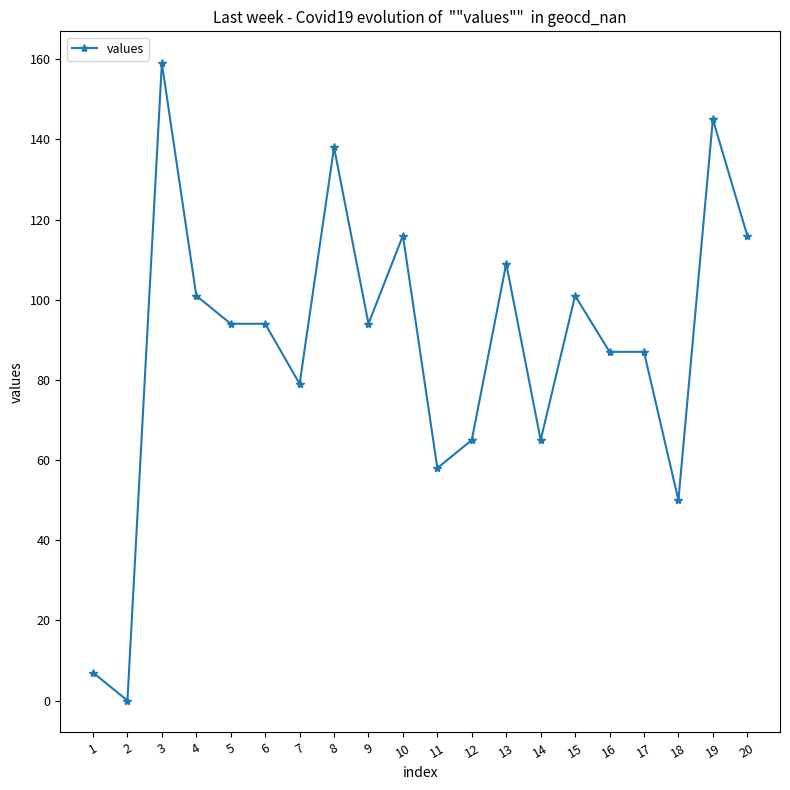

True or false: there are more than 2 points higher than both neighbors.

True